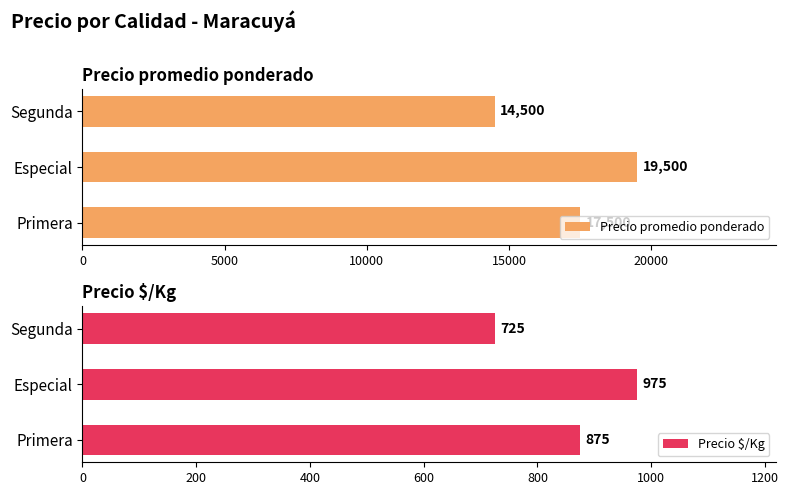

How many bars are there in total?

6